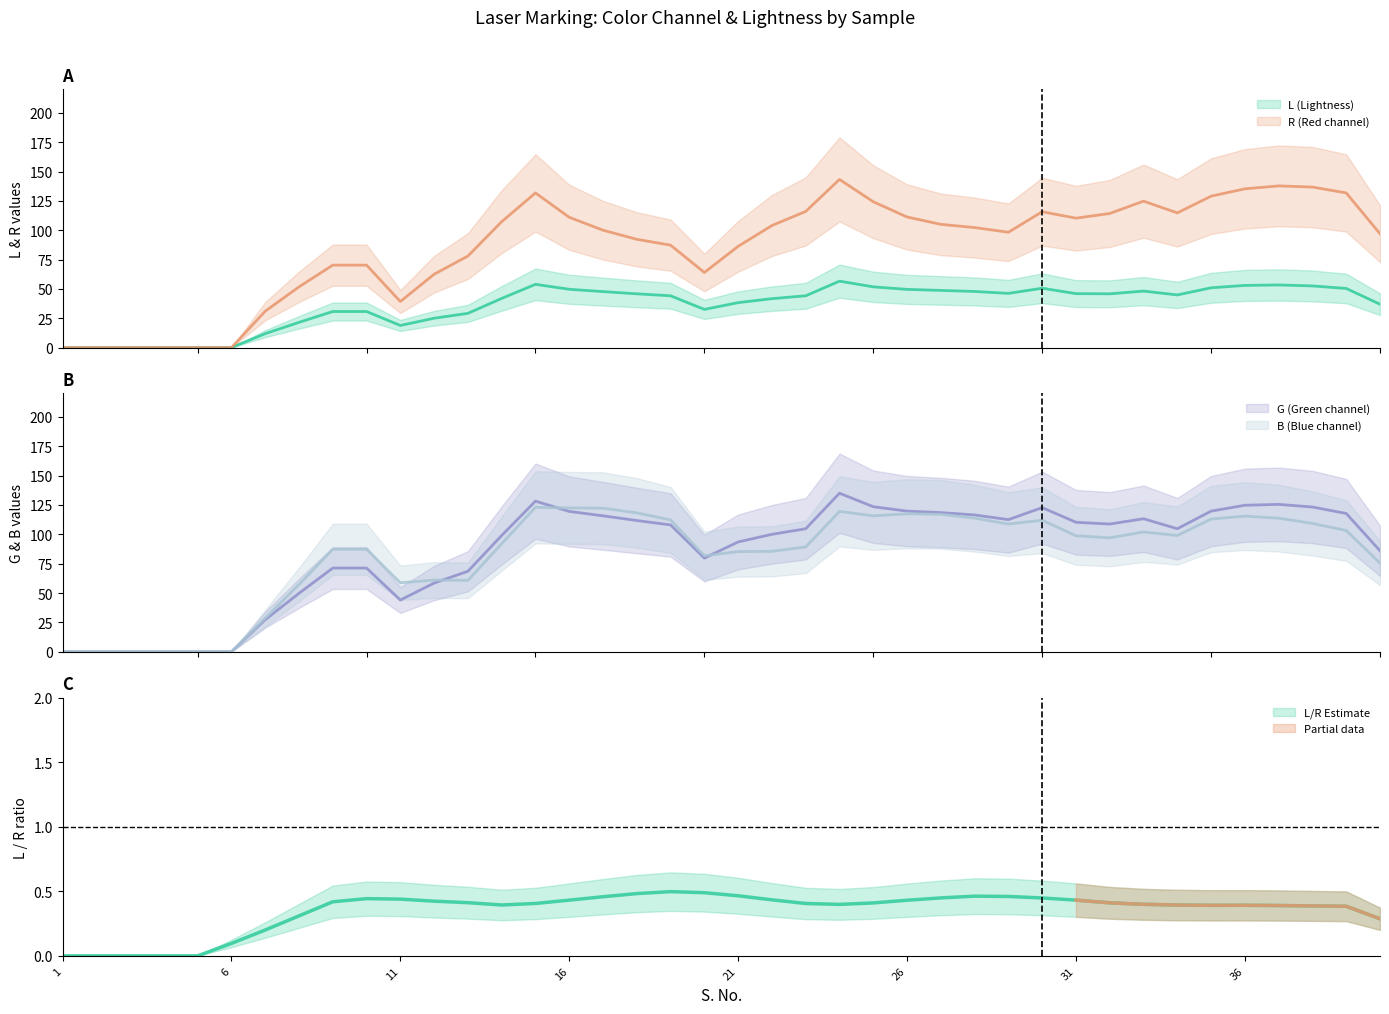

Rank the series at 18 from lowest to highest value.

L, R, G, B